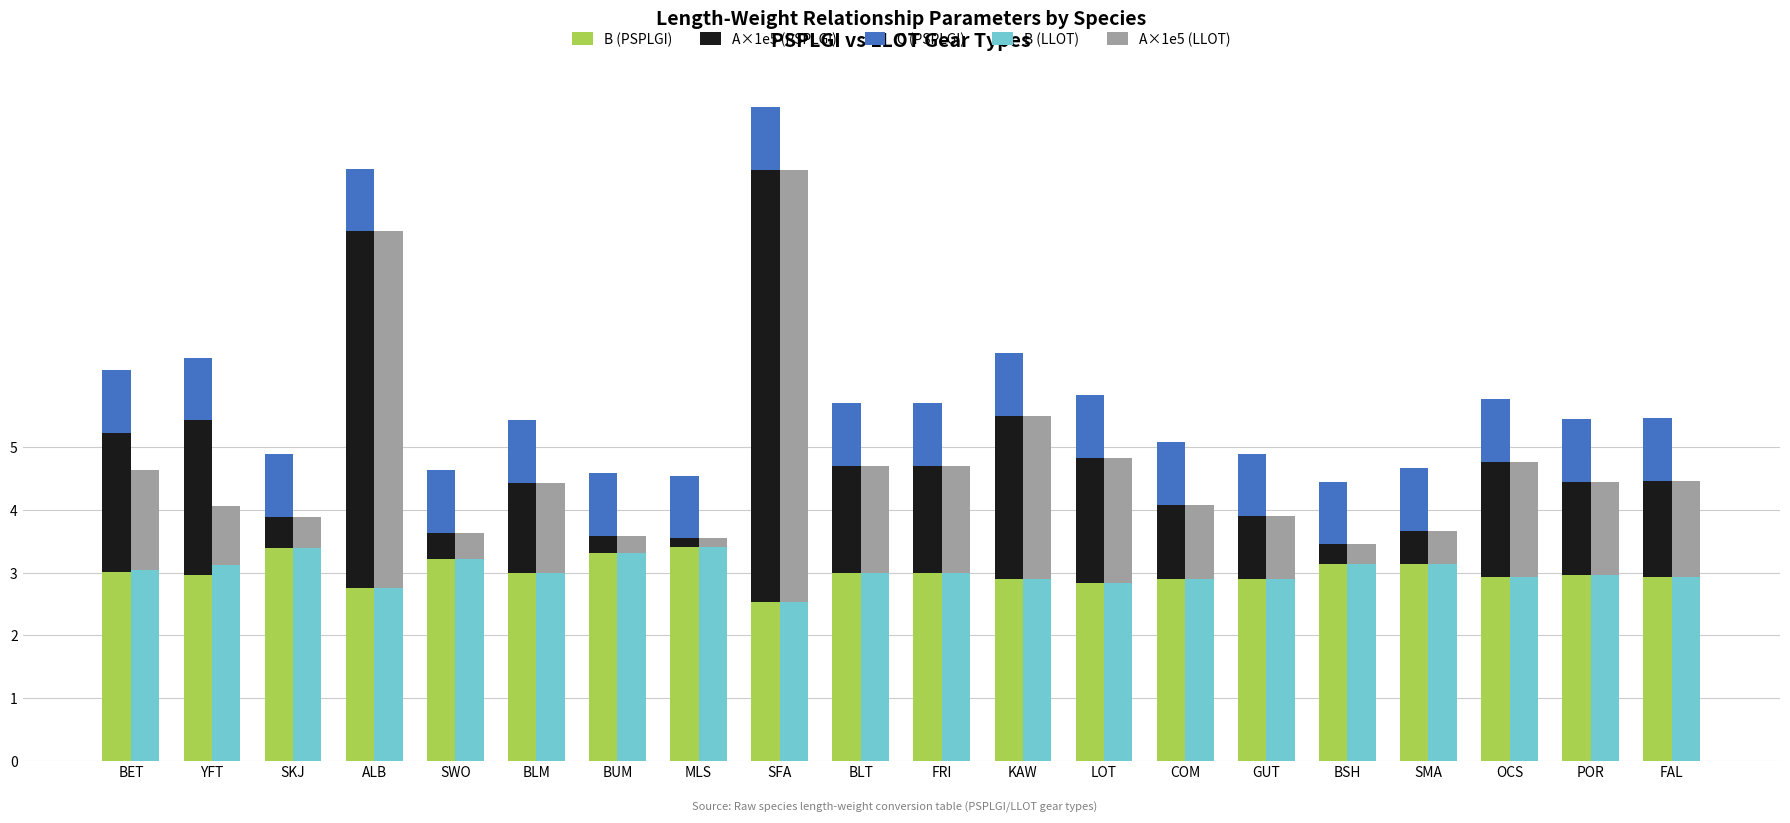

Which label corresponds to the largest value in the chart?

SFA